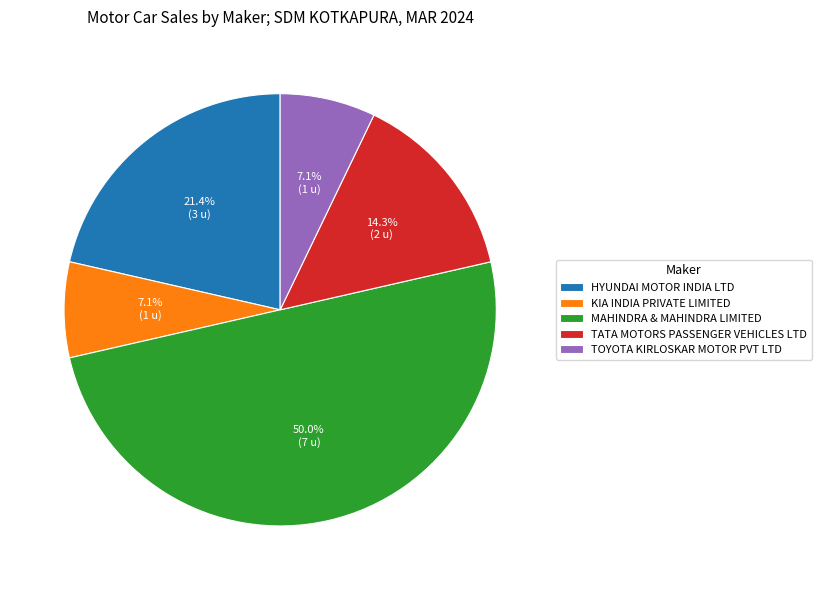

What percentage is the TATA MOTORS PASSENGER VEHICLES LTD slice, to the nearest percent?

14%